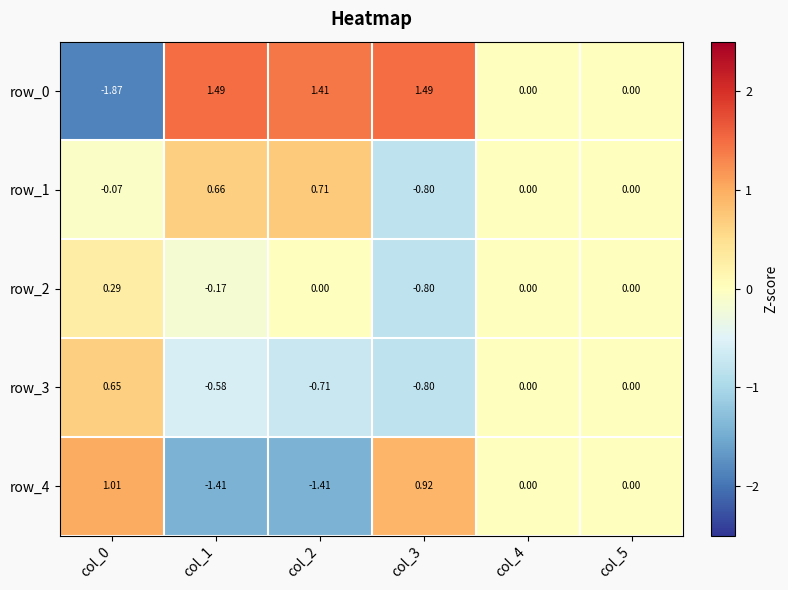

How many negative values does the row_1 series have?

2